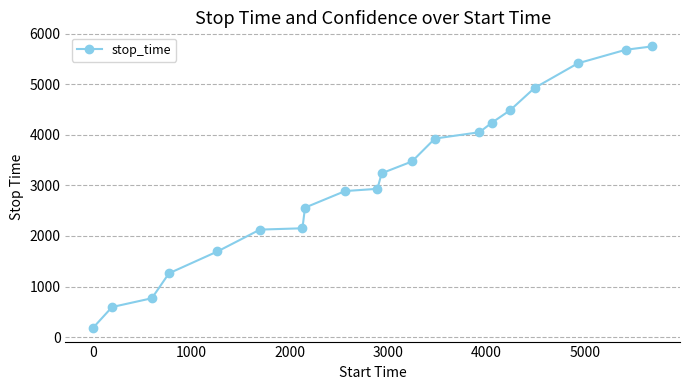

How many lines are shown in the chart?

1